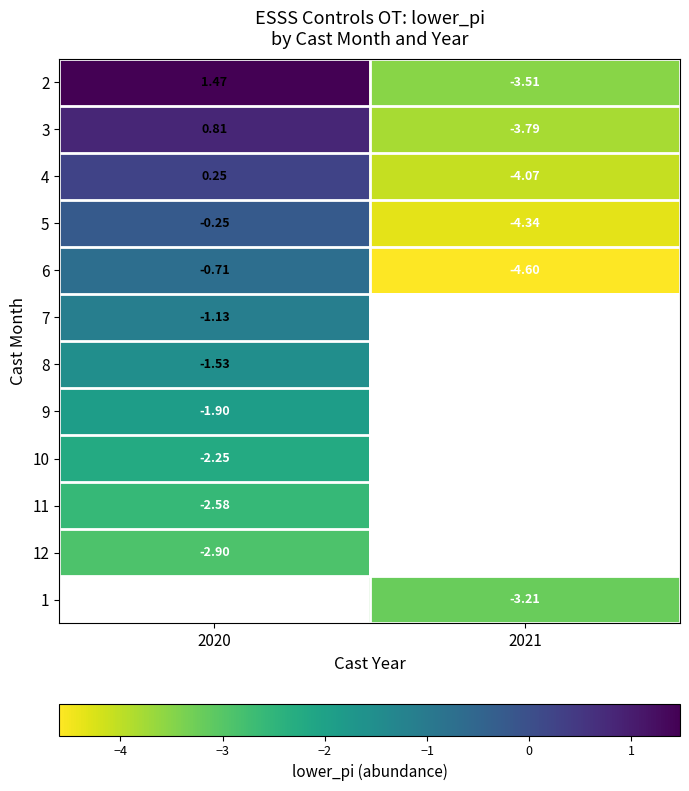

The value of 6 at 2021 is -6.4. True or false?

False